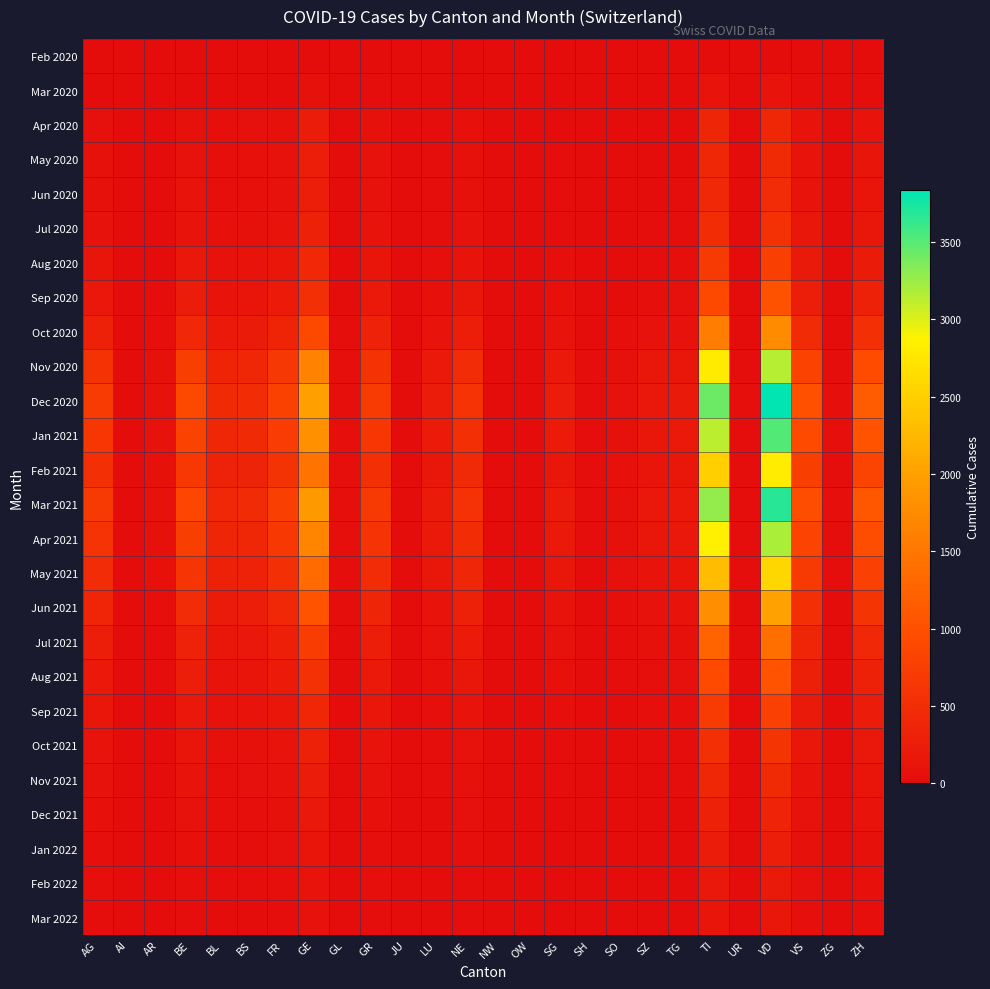

Rank the series at SH from highest to lowest value.

Dec 2020, Mar 2021, Jan 2021, Nov 2020, Apr 2021, Feb 2021, May 2021, Jun 2021, Oct 2020, Jul 2021, Aug 2021, Sep 2020, Sep 2021, Aug 2020, Oct 2021, Jul 2020, Nov 2021, Apr 2020, May 2020, Jun 2020, Dec 2021, Jan 2022, Feb 2022, Mar 2020, Mar 2022, Feb 2020